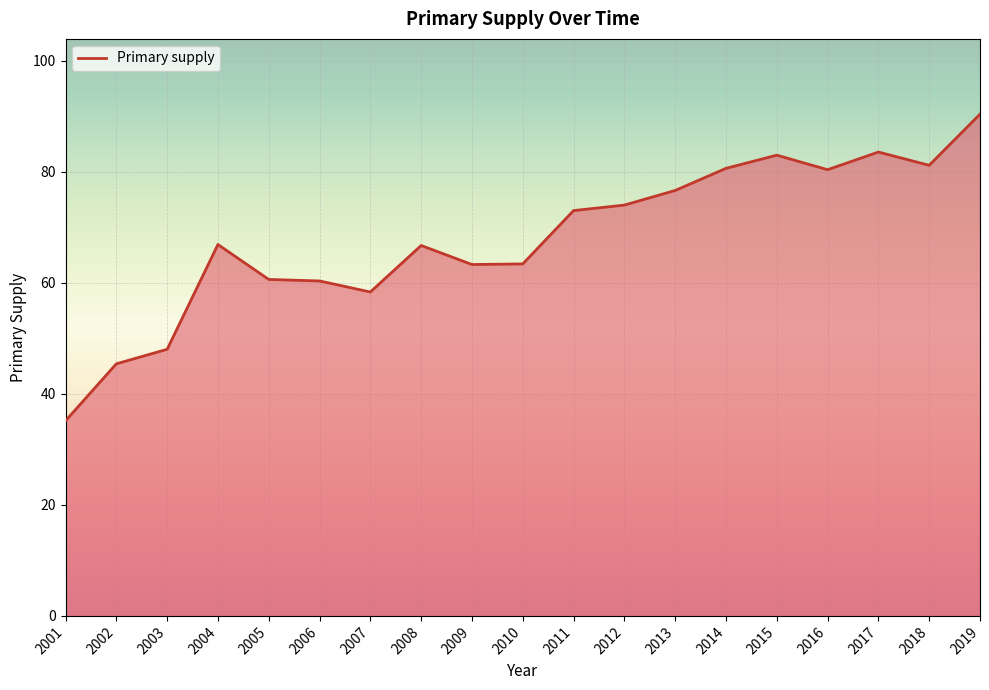

What is the smallest value displayed?

35.1